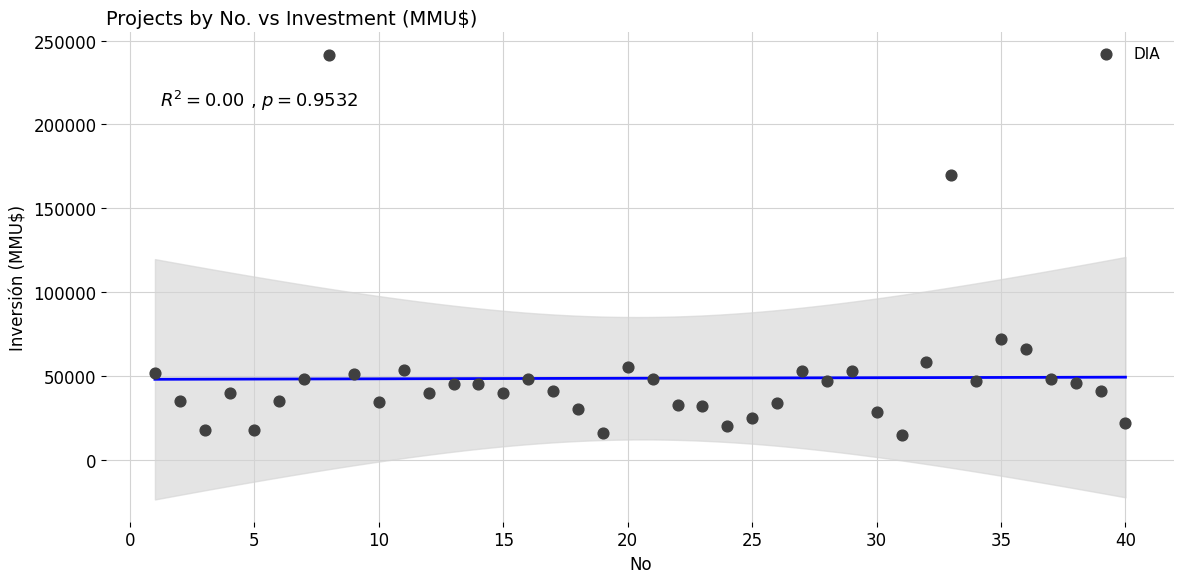

What is the range of X values (max minus min)?

39